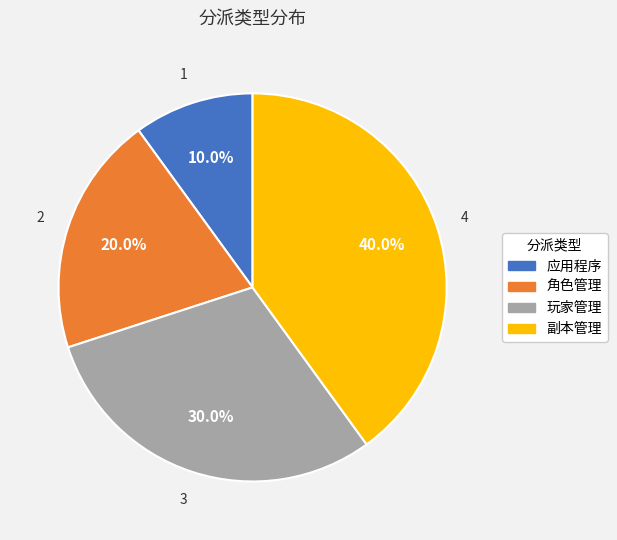

Between 角色管理 and 副本管理, which is larger?

副本管理